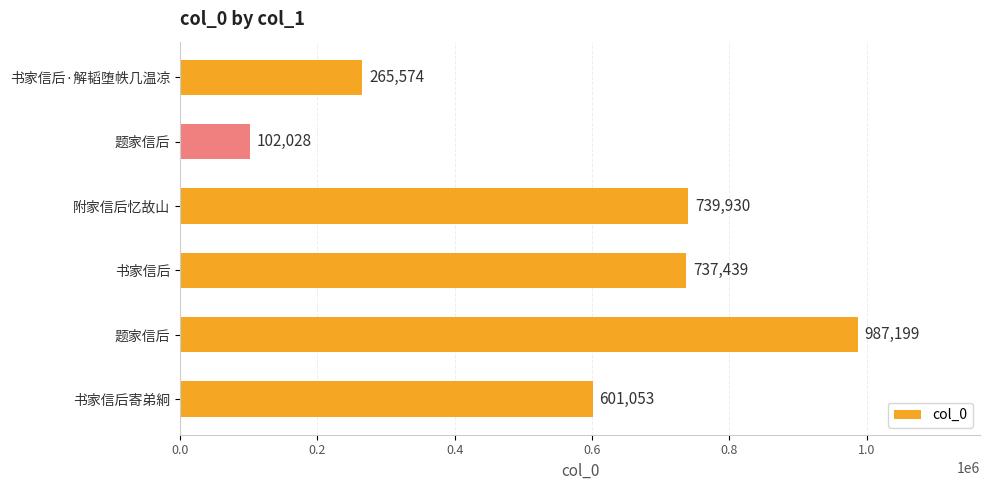

How many bars are there in total?

6